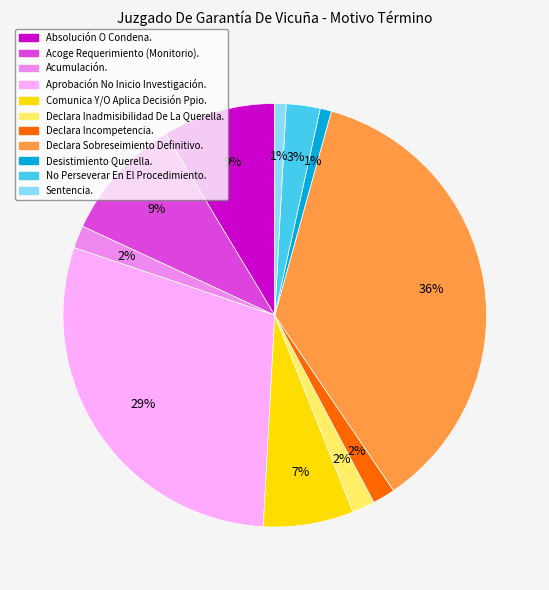

Is the sum of Declara Incompetencia. and Absolución O Condena. greater than half?

No